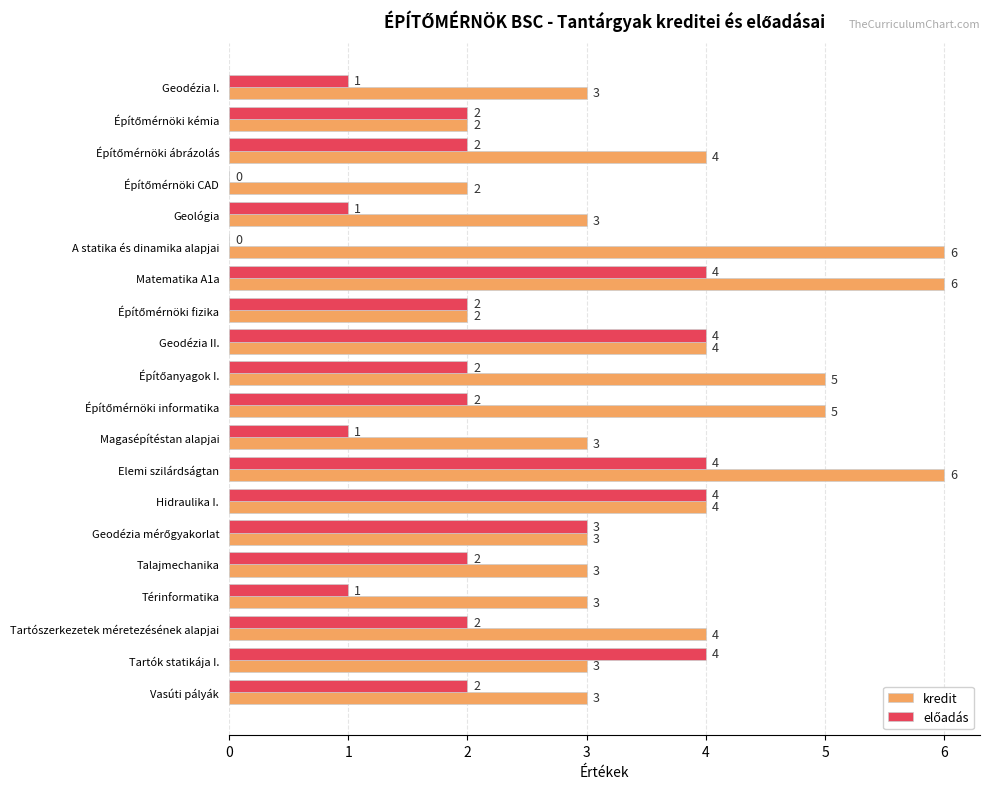

The kredit series shows 3 at Tartók statikája I.. True or false?

True